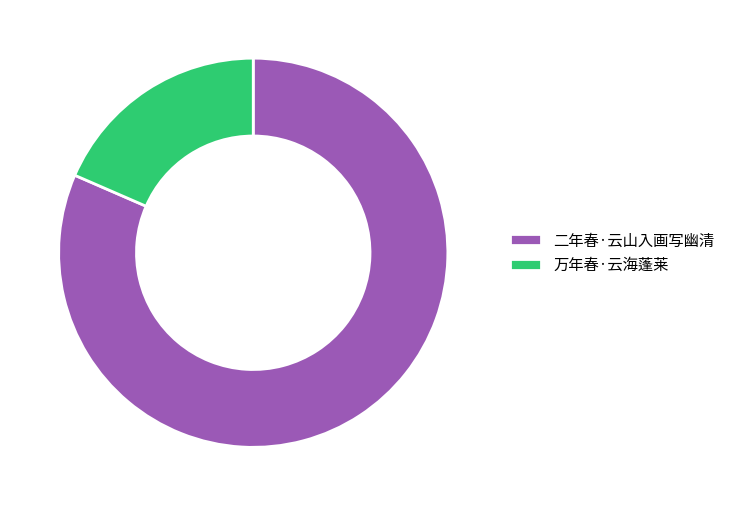

The 万年春·云海蓬莱 slice represents 7% of the pie. True or false?

False